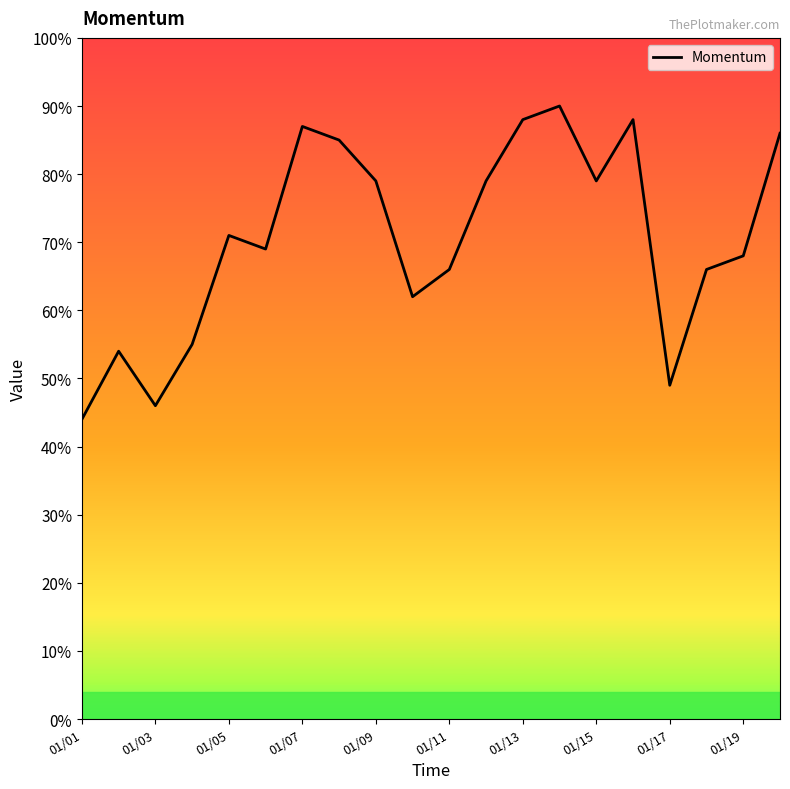

What is the minimum value shown in the chart?

44